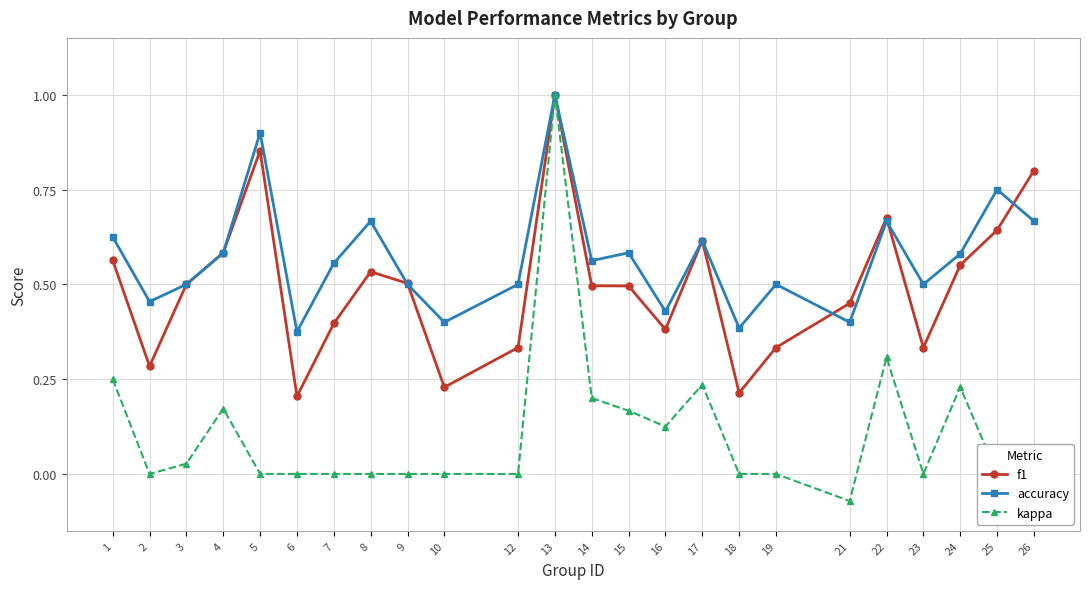

What is the maximum value for f1?

1.0